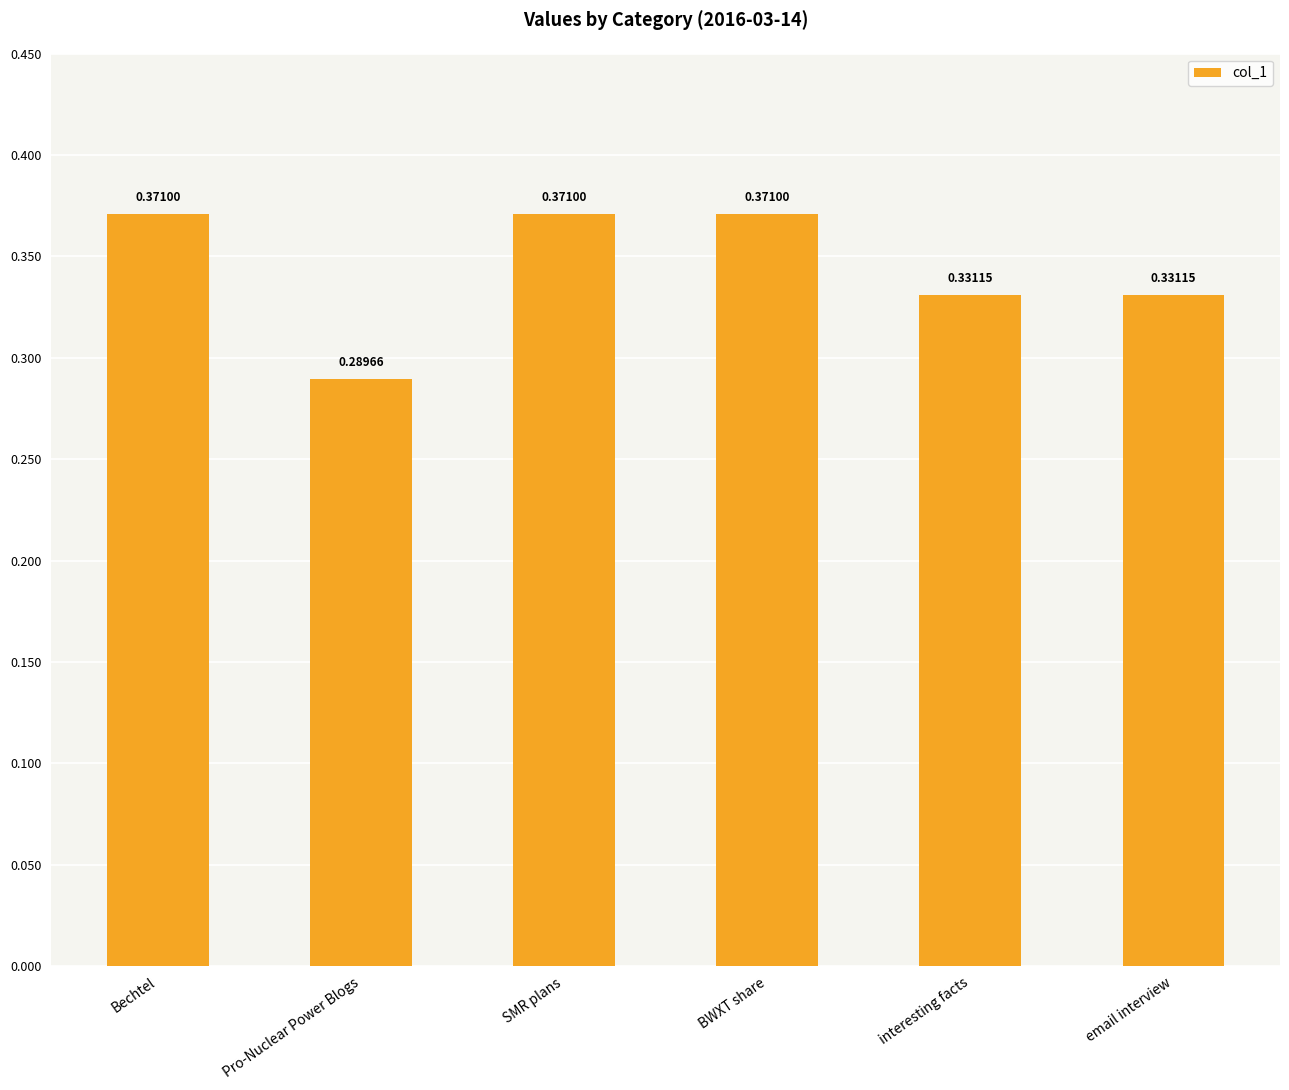

What is the sum of all values?

2.1